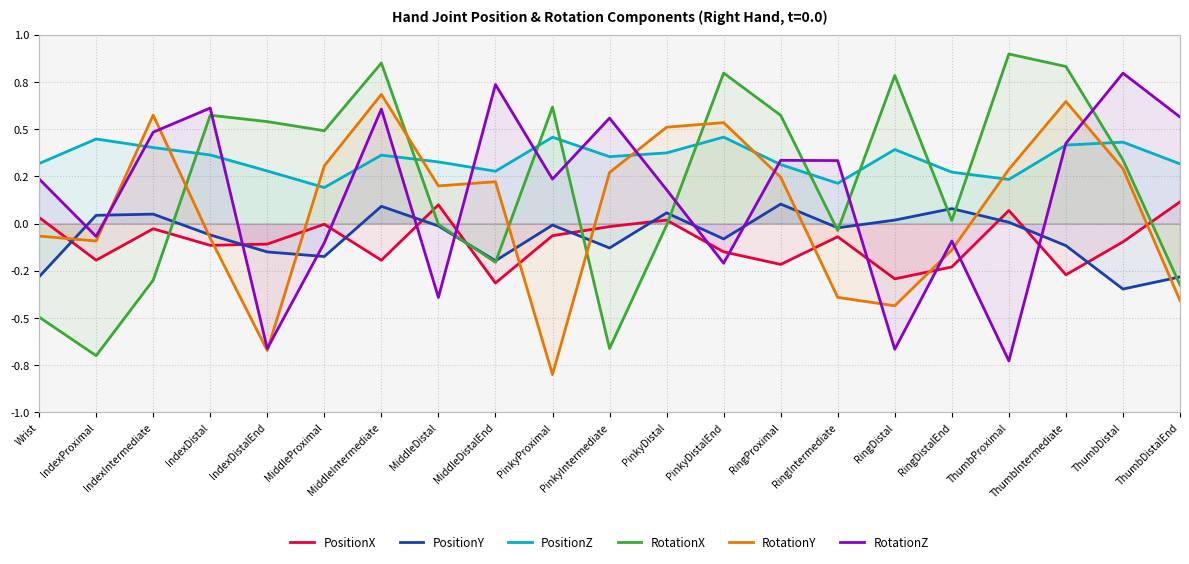

How many lines are shown in the chart?

6